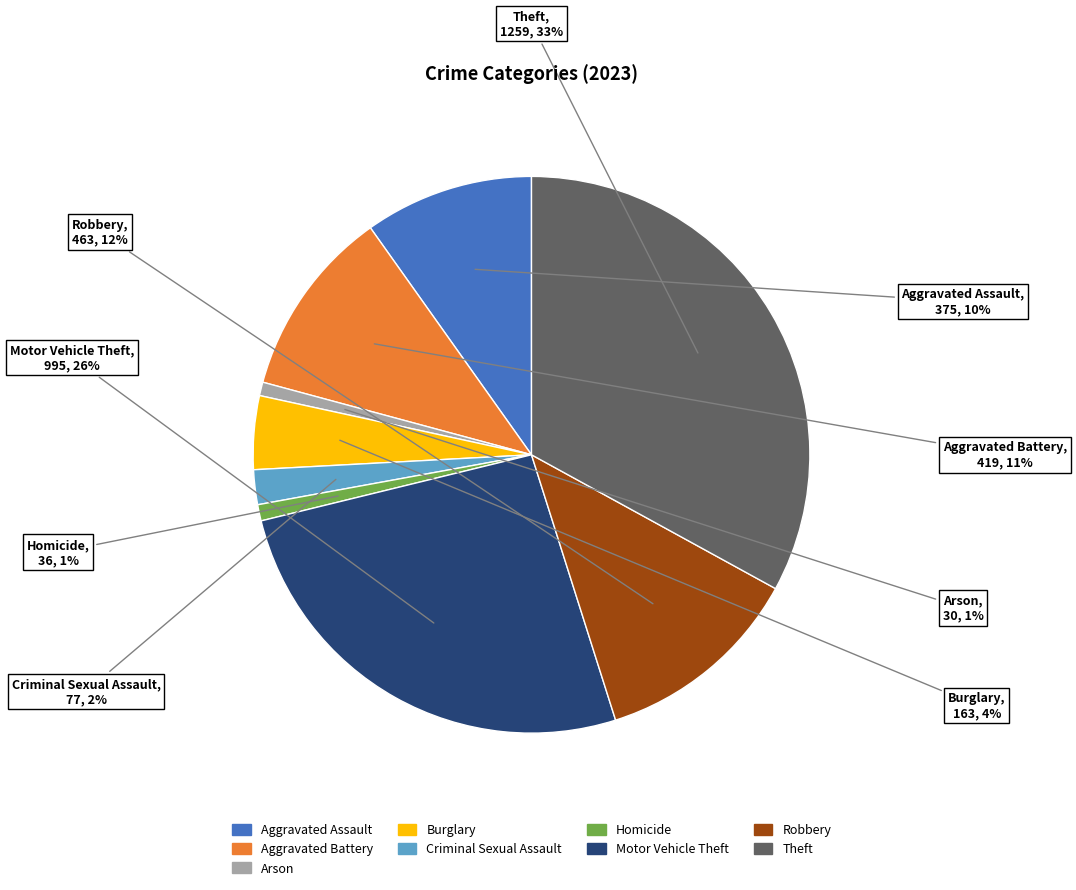

Count the number of slices in the pie.

9